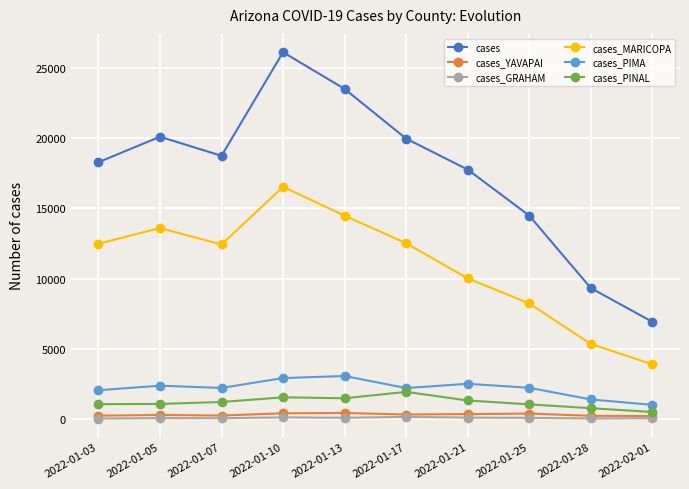

What is the minimum value for cases_MARICOPA?

3903